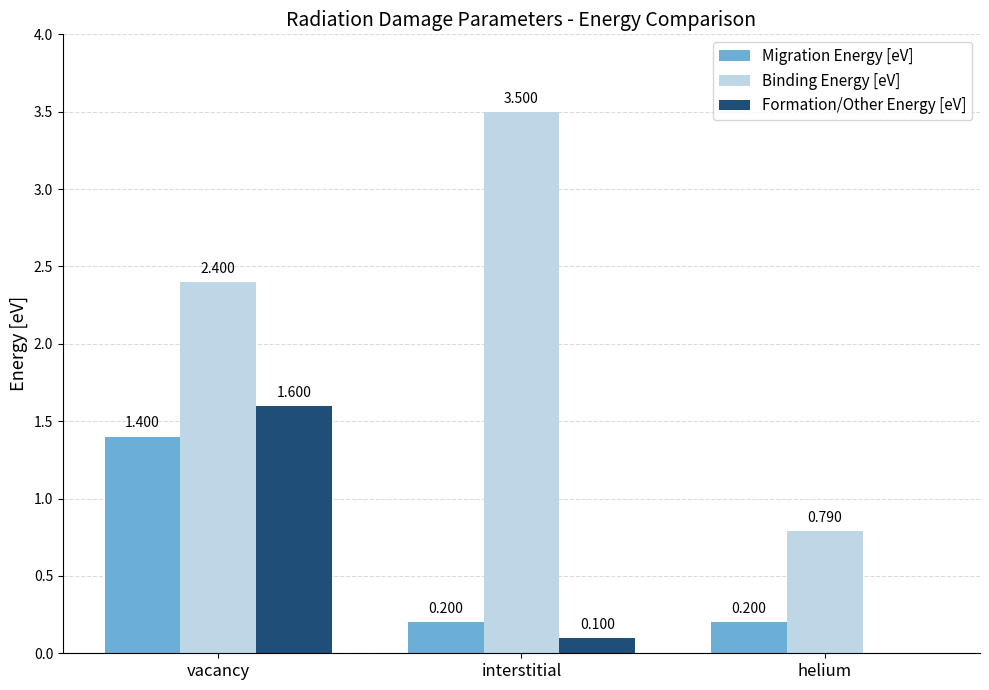

Which series has the largest range (max minus min)?

Binding Energy [eV]